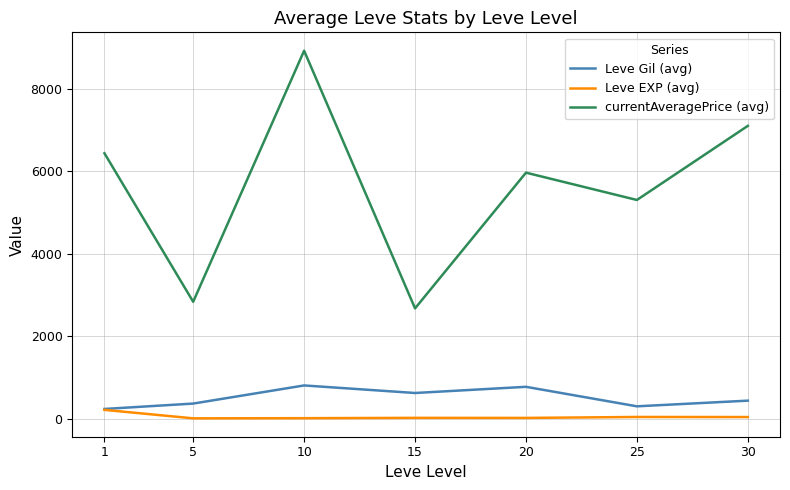

Which series has the largest range (max minus min)?

currentAveragePrice (avg)